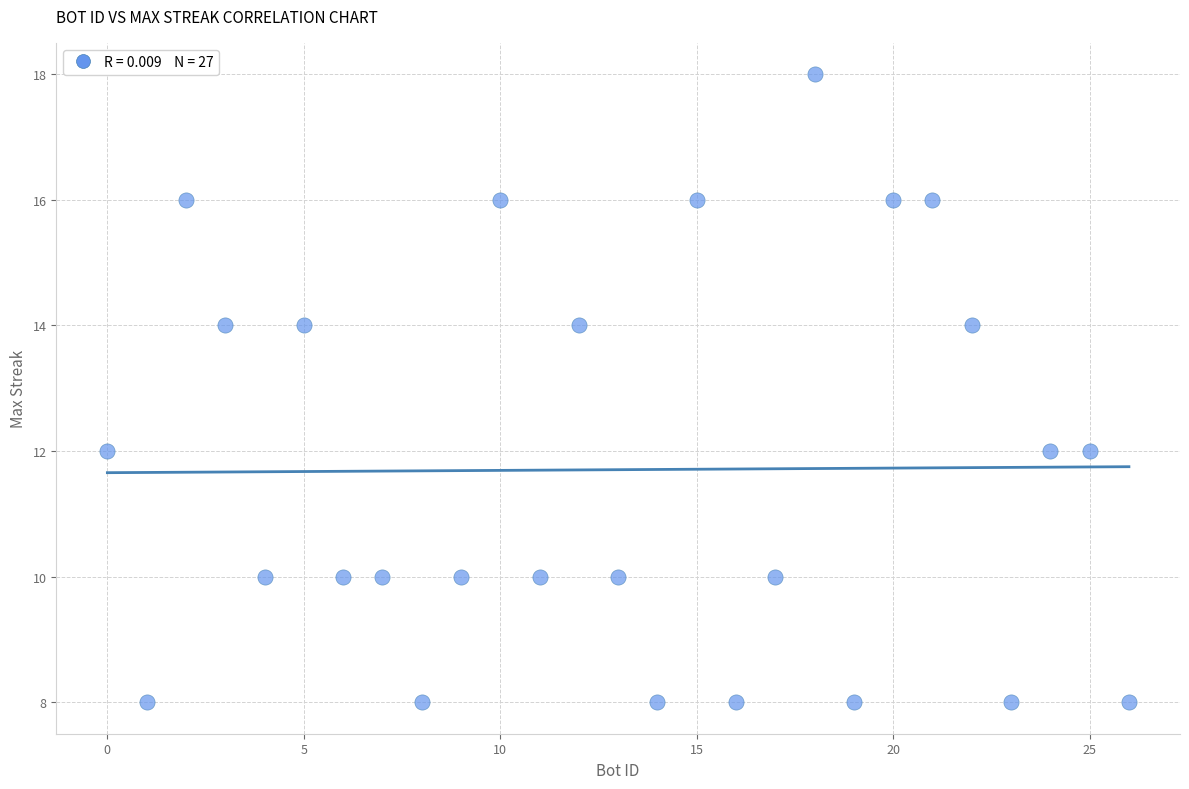

What is the range of Y values (max minus min)?

10